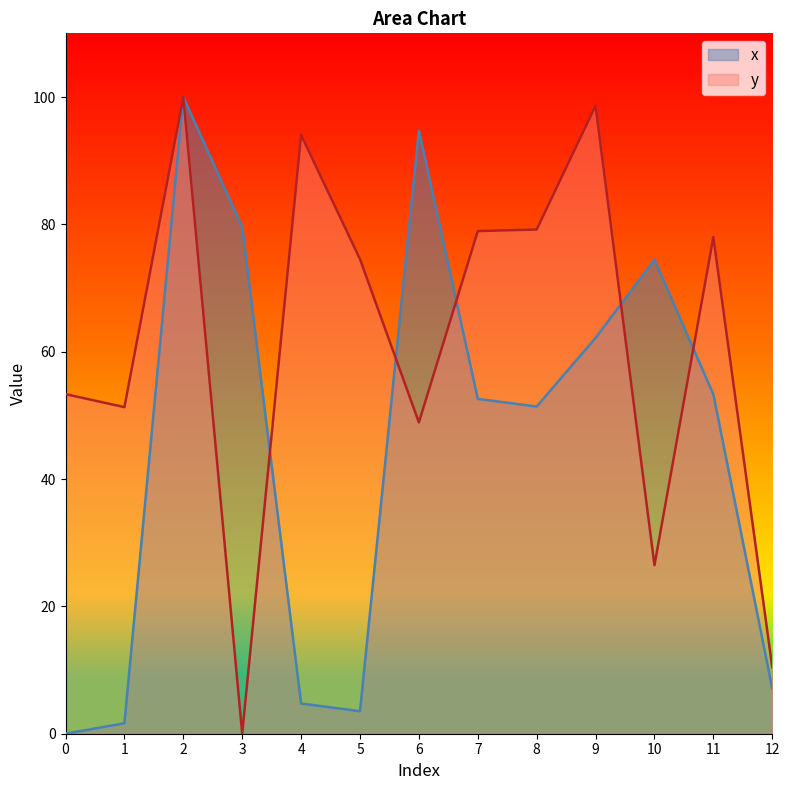

What is the sum of all y values?

793.7